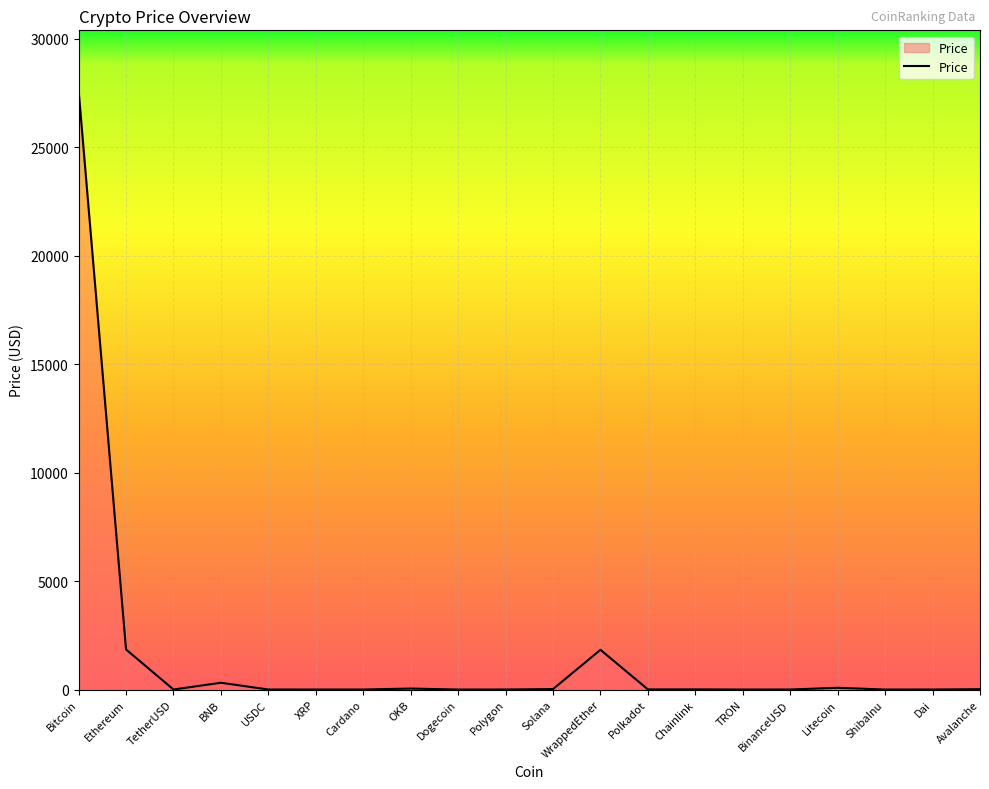

What is the maximum value shown in the chart?

27635.1